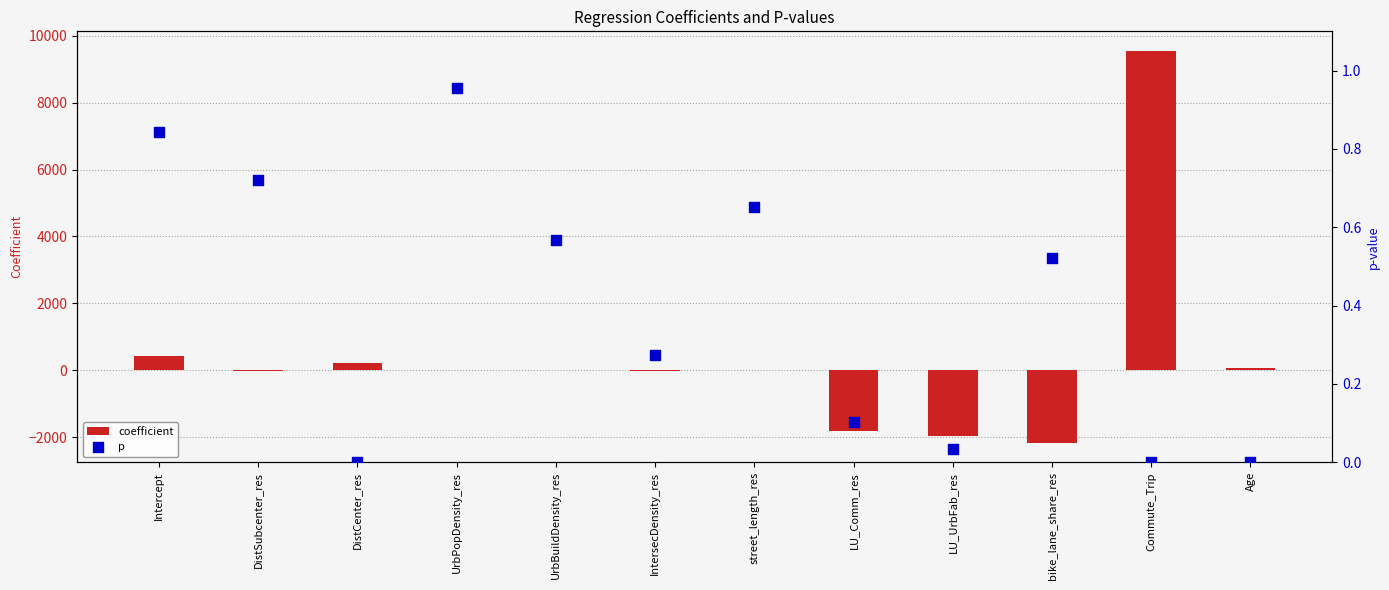

What are all the series names shown in the legend?

coefficient, p